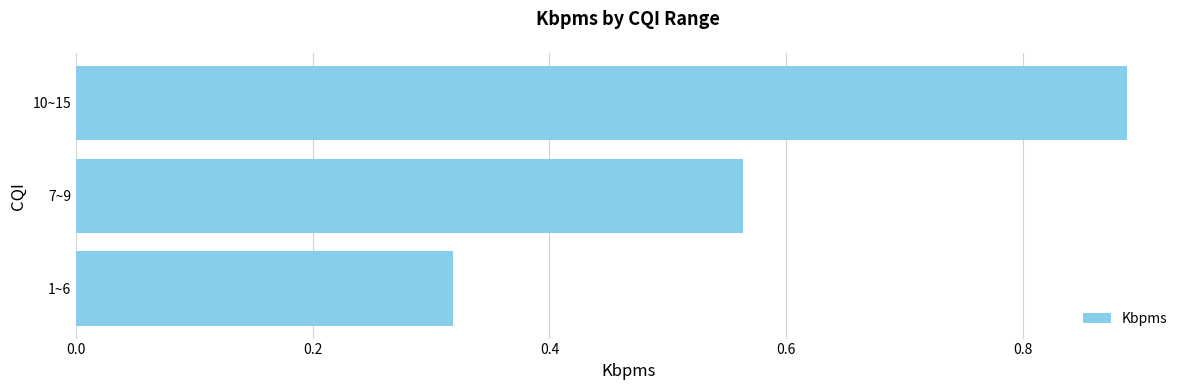

Rank the categories by value from lowest to highest.

1~6, 7~9, 10~15